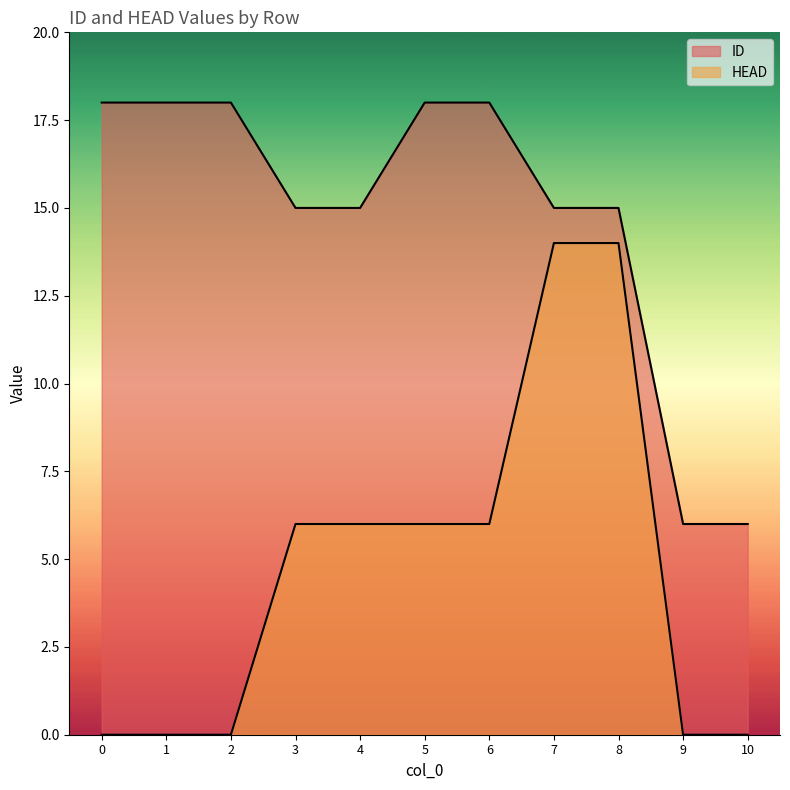

What is the spread (max minus min) of values at 7?

1